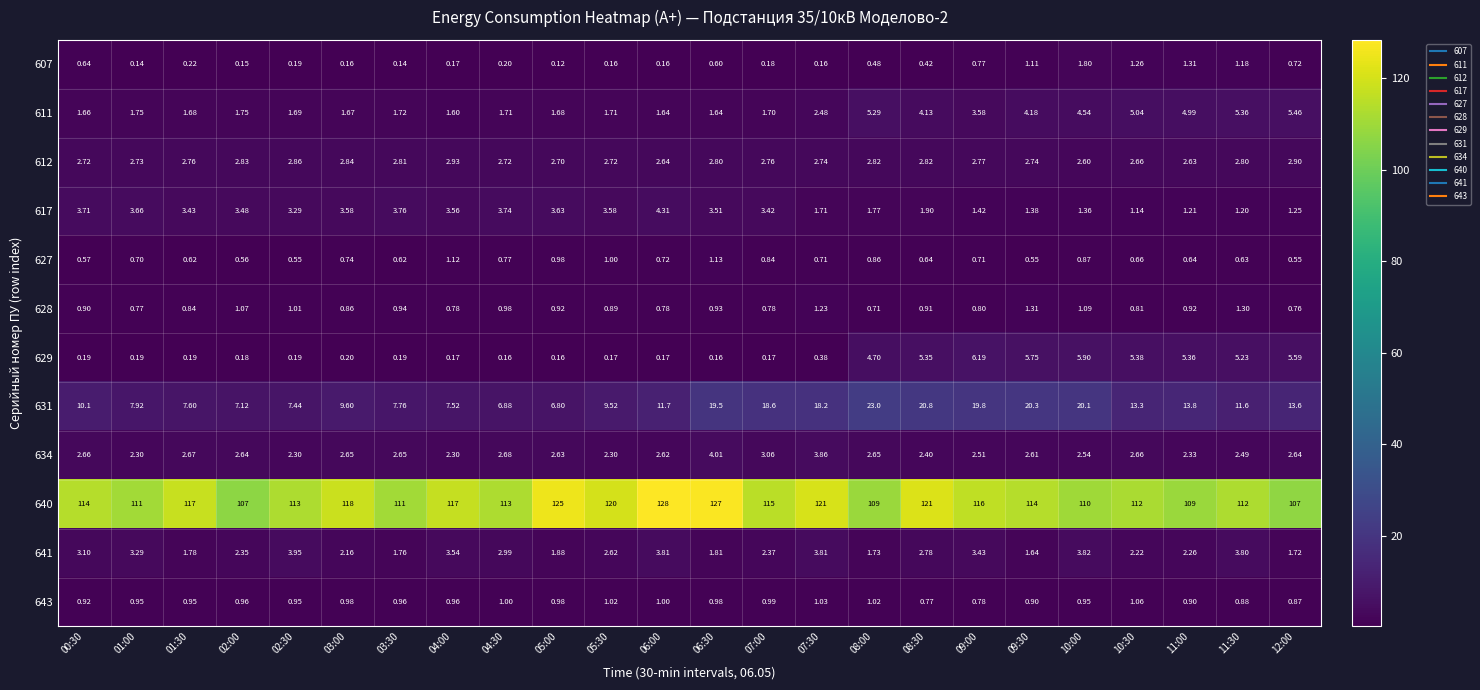

Is the value of 634 at 02:30 greater than the value of 617 at 06:00?

No